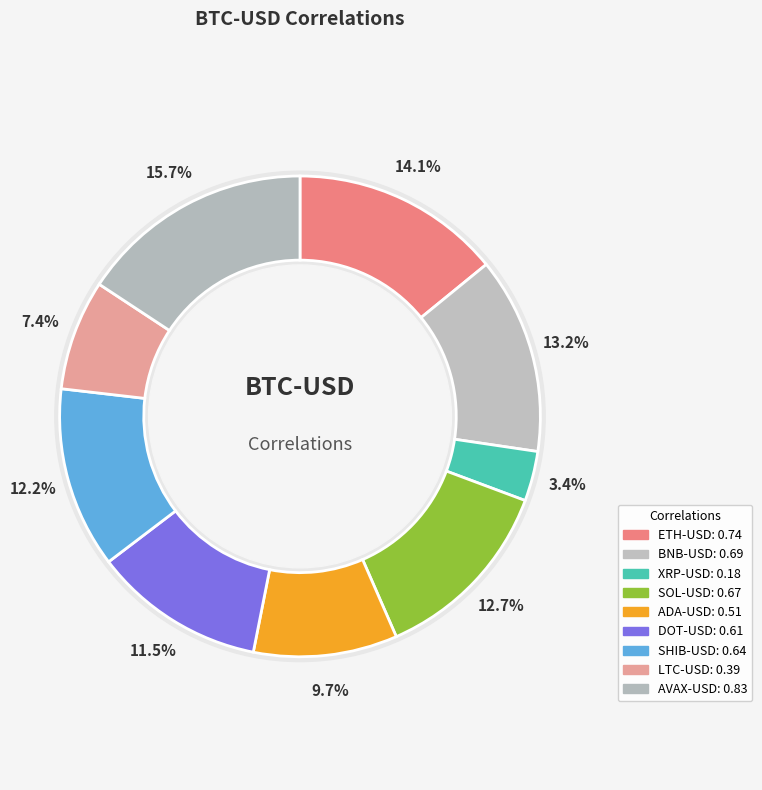

Is there a majority slice in this chart?

No